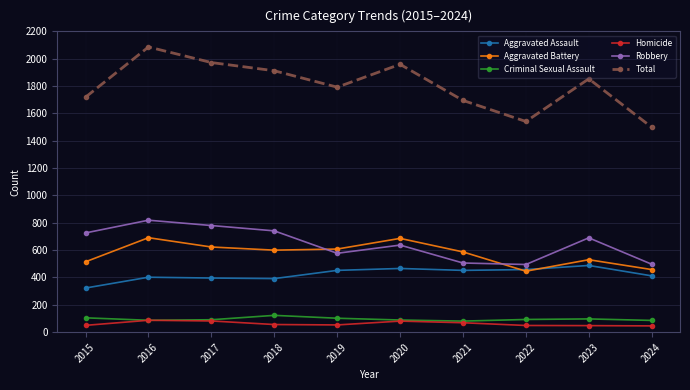

At which category is the sum across all series the highest?

2016